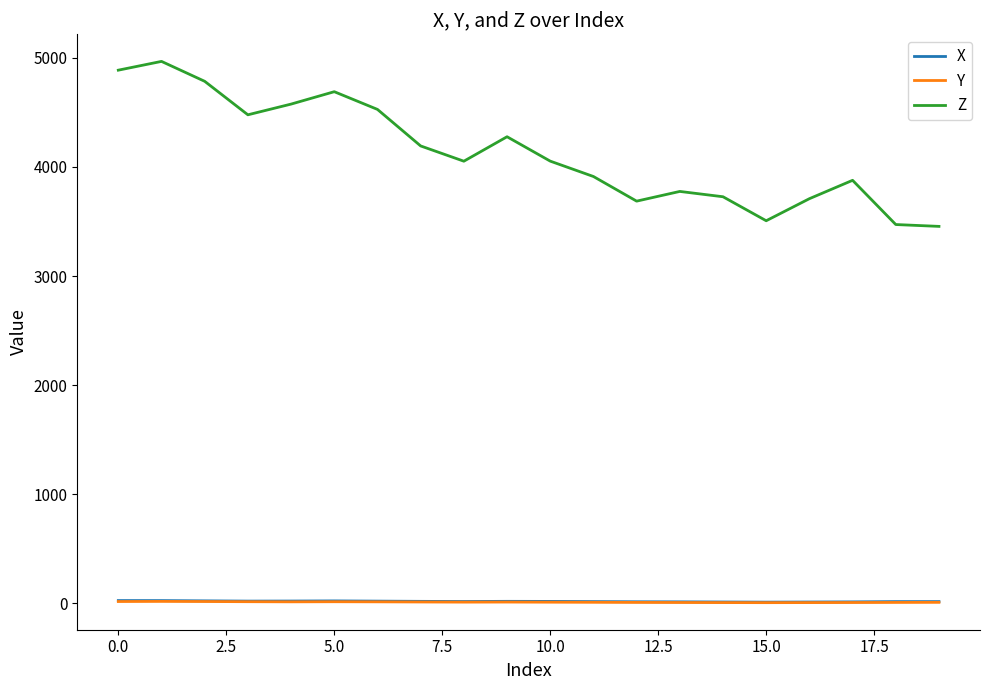

What is the greatest value displayed?

4967.9